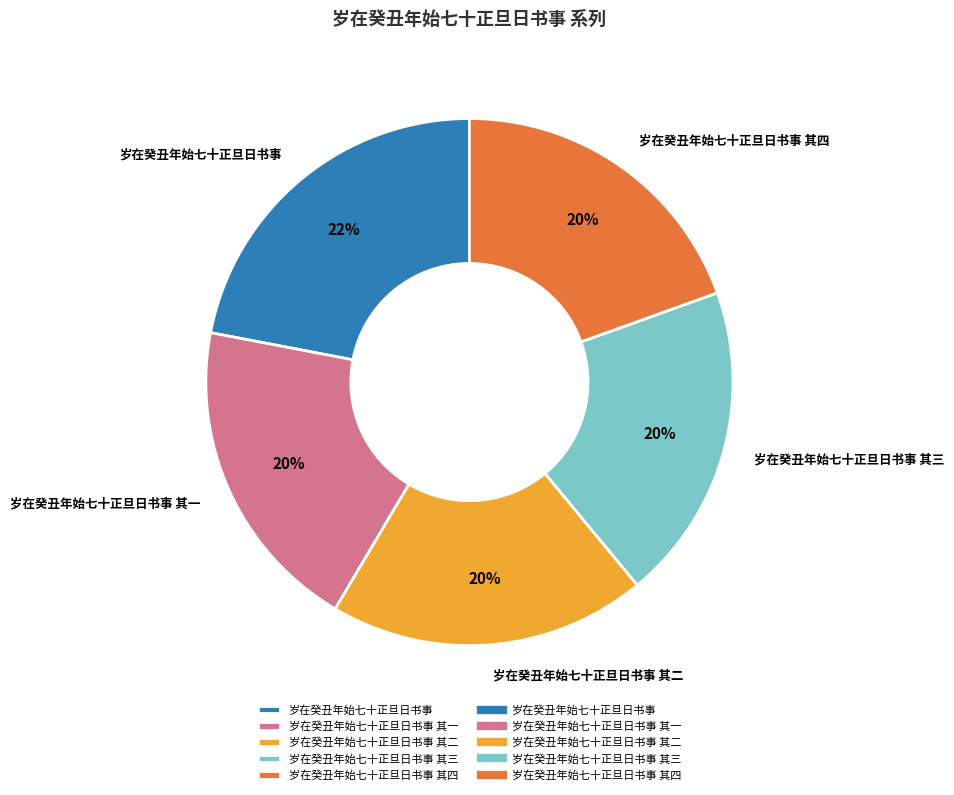

Is 岁在癸丑年始七十正旦日书事 the majority of the pie?

No